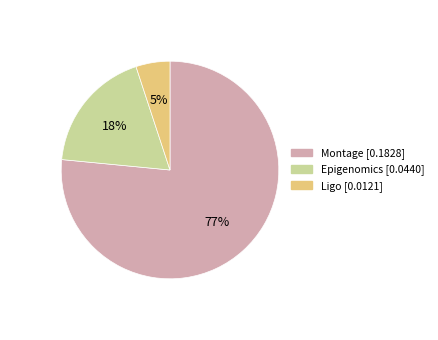

Which has a higher value, Montage or Epigenomics?

Montage